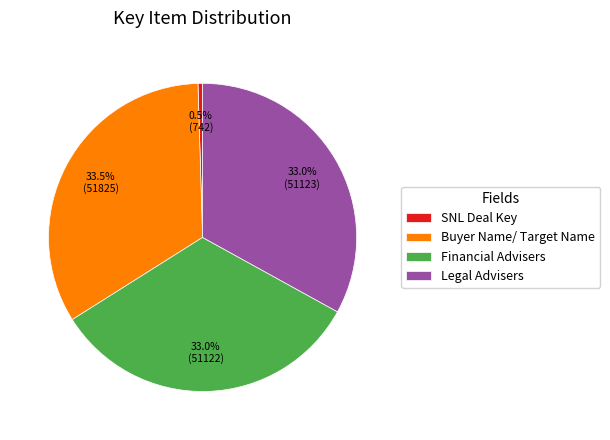

The Legal Advisers slice represents 42% of the pie. True or false?

False